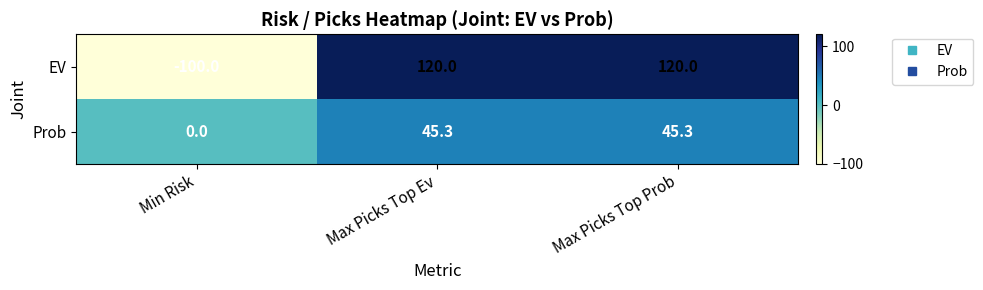

True or false: EV has a value of 50.6 at Max Picks Top Ev.

False